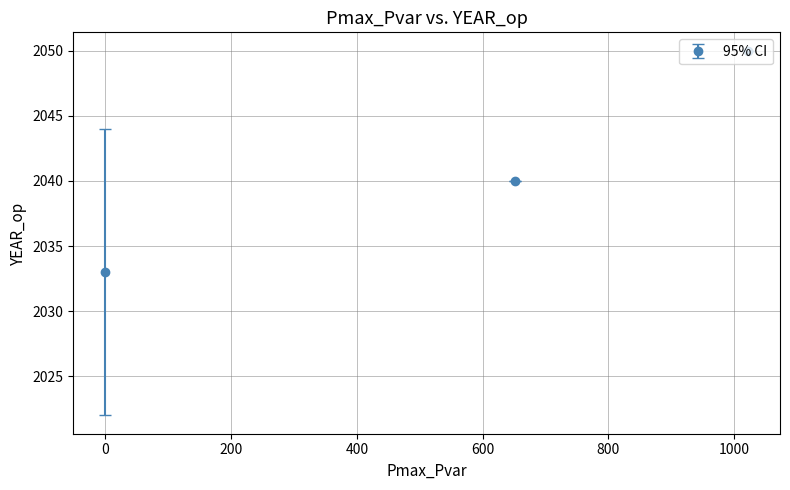

What is the value of the 3rd point from the left?

2050